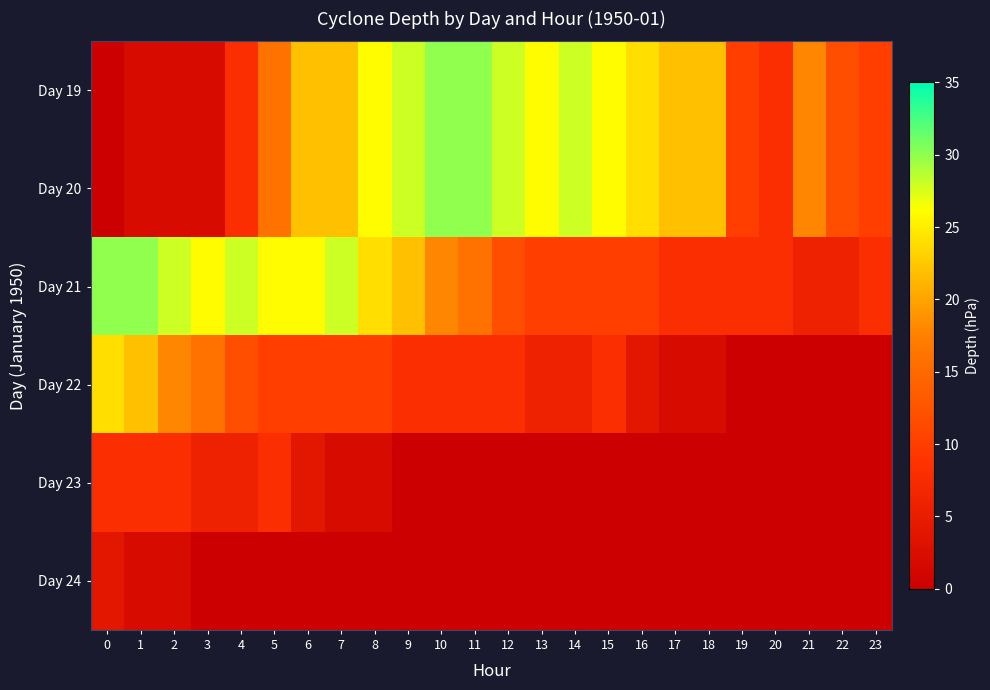

Between 4 and 20, which series saw the biggest shift?

row_2